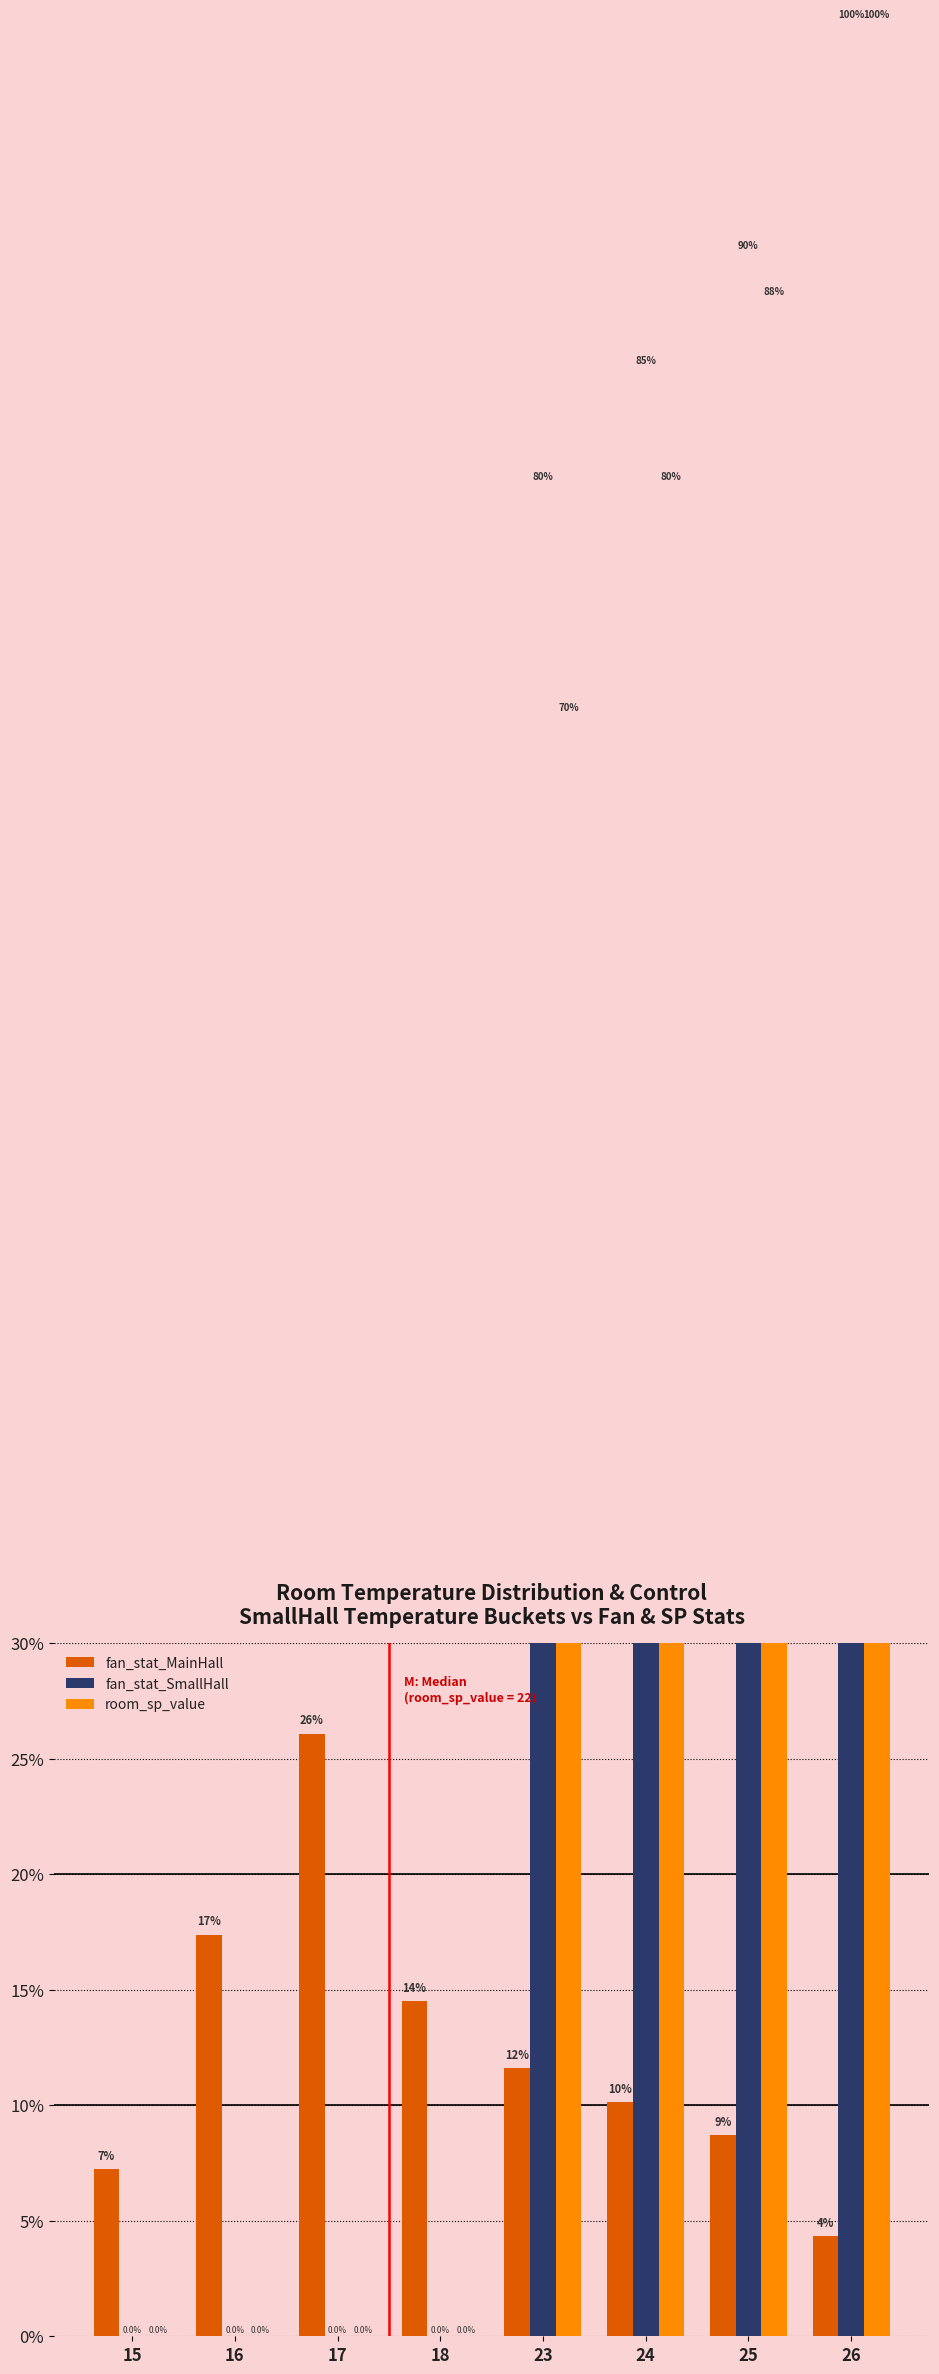

What is the value of the fan_stat_SmallHall bar at the 5th from the left?

80.0